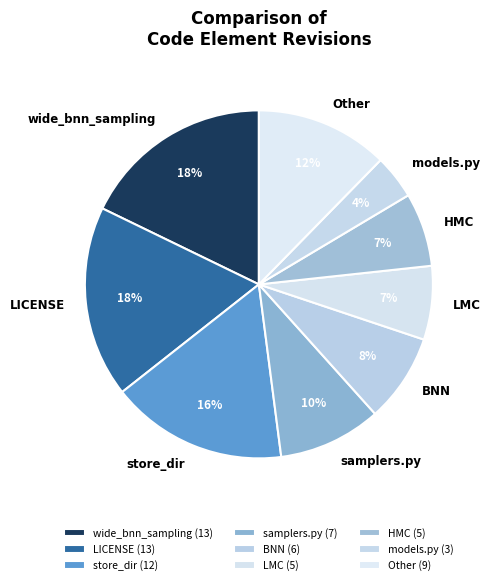

What is the ratio of the value at models.py to the value at LMC?

0.6